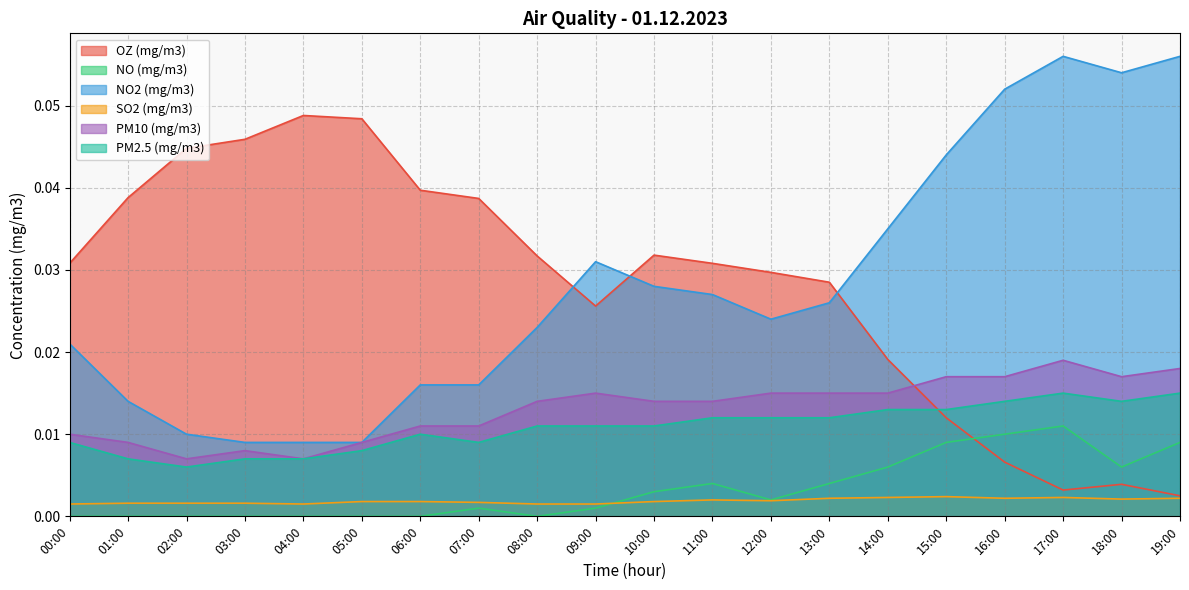

Reading left to right, extract all data points from this chart.

OZ (mg/m3): 0.0	0.0	0.0	0.0	0.0	0.0	0.0	0.0	0.0	0.0	0.0	0.0	0.0	0.0	0.0	0.0	0.0	0.0	0.0	0.0
NO (mg/m3): 0.0	0.0	0.0	0.0	0.0	0.0	0.0	0.0	0.0	0.0	0.0	0.0	0.0	0.0	0.0	0.0	0.0	0.0	0.0	0.0
NO2 (mg/m3): 0.0	0.0	0.0	0.0	0.0	0.0	0.0	0.0	0.0	0.0	0.0	0.0	0.0	0.0	0.0	0.0	0.1	0.1	0.1	0.1
SO2 (mg/m3): 0.0	0.0	0.0	0.0	0.0	0.0	0.0	0.0	0.0	0.0	0.0	0.0	0.0	0.0	0.0	0.0	0.0	0.0	0.0	0.0
PM10 (mg/m3): 0.0	0.0	0.0	0.0	0.0	0.0	0.0	0.0	0.0	0.0	0.0	0.0	0.0	0.0	0.0	0.0	0.0	0.0	0.0	0.0
PM2.5 (mg/m3): 0.0	0.0	0.0	0.0	0.0	0.0	0.0	0.0	0.0	0.0	0.0	0.0	0.0	0.0	0.0	0.0	0.0	0.0	0.0	0.0